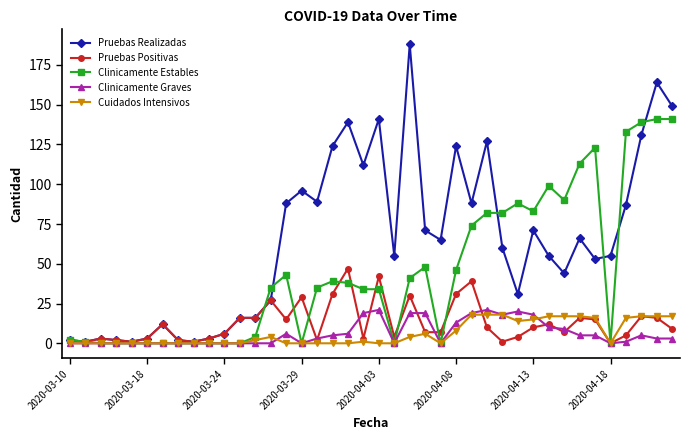

True or false: Pruebas Positivas has more than 1 points higher than both neighbors.

True